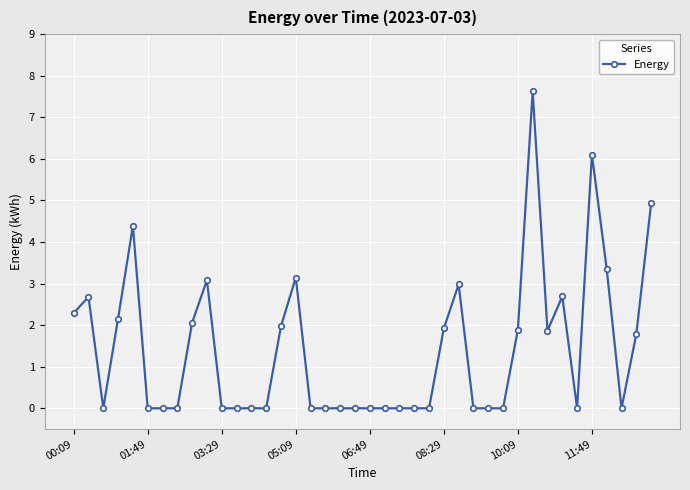

What is the greatest value displayed?

7.6